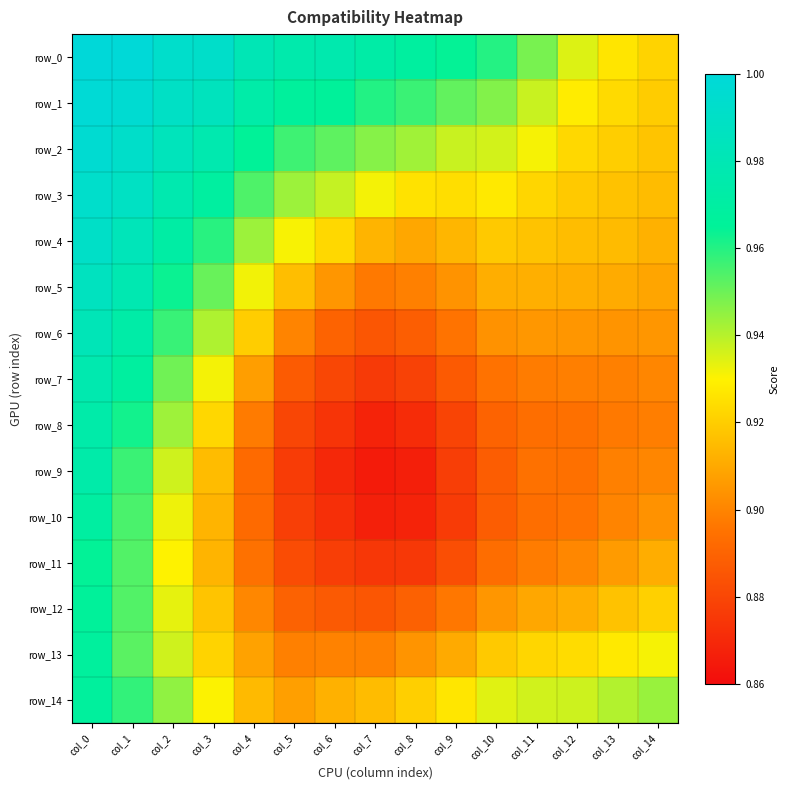

The value of row_6 at col_7 is 0.9. True or false?

True